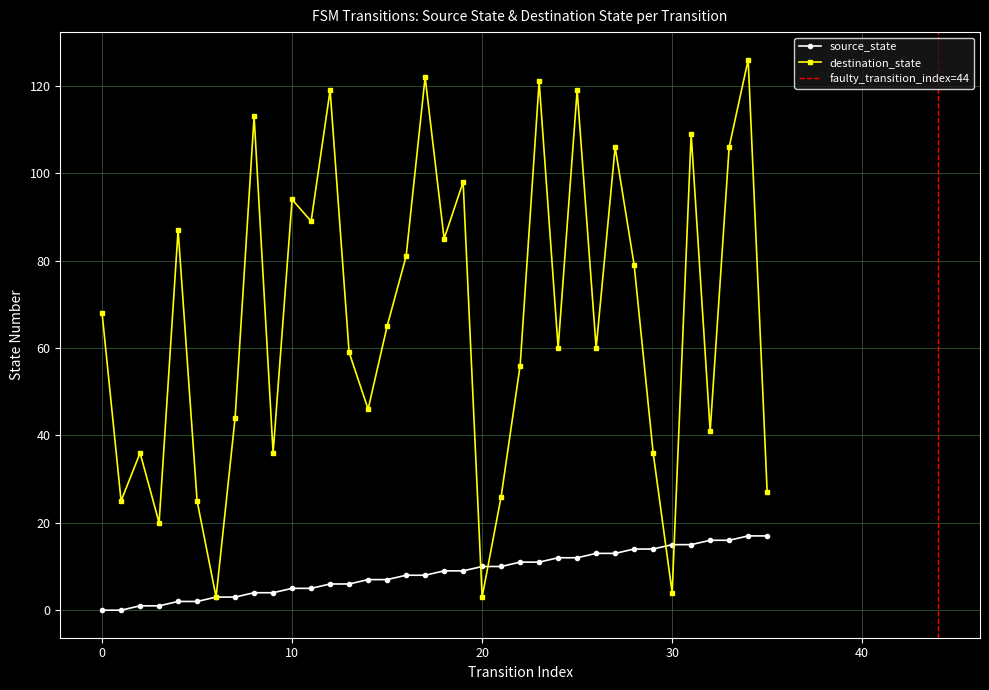

What are all the series names shown in the legend?

source_state, destination_state